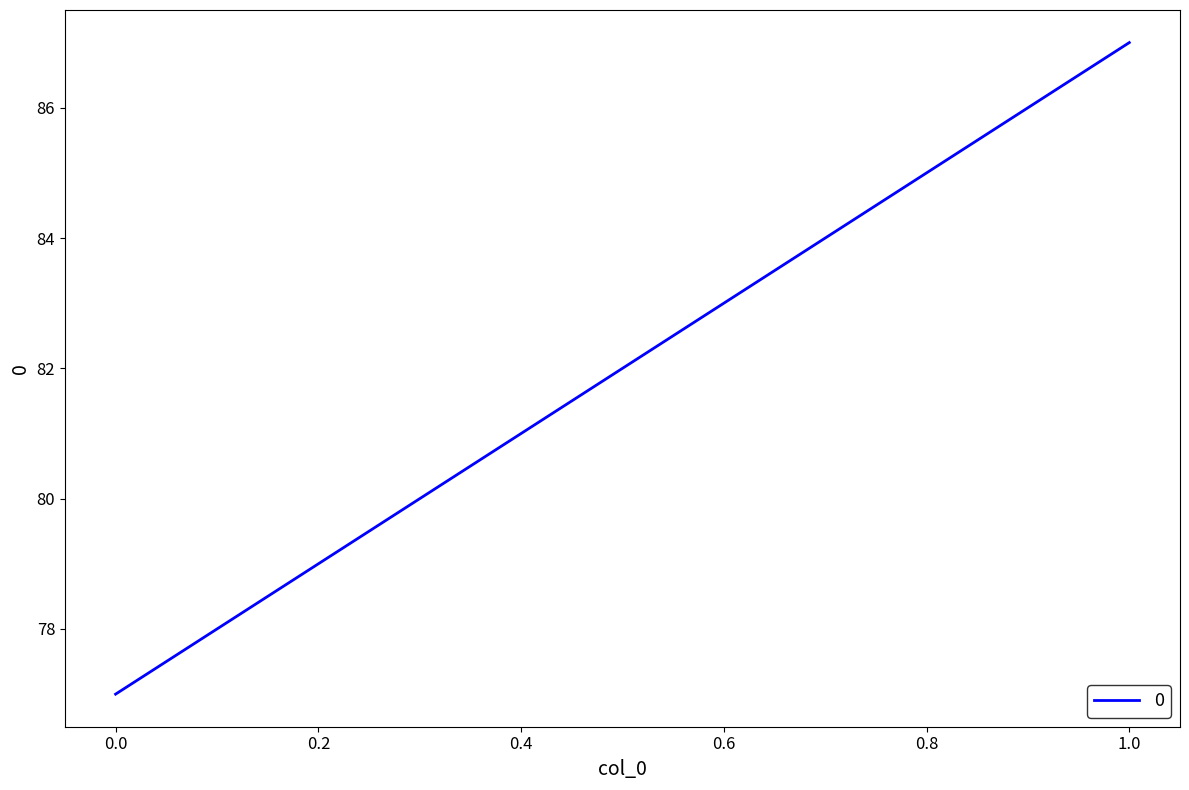

What is the sum of the values at 0 and 1?

164